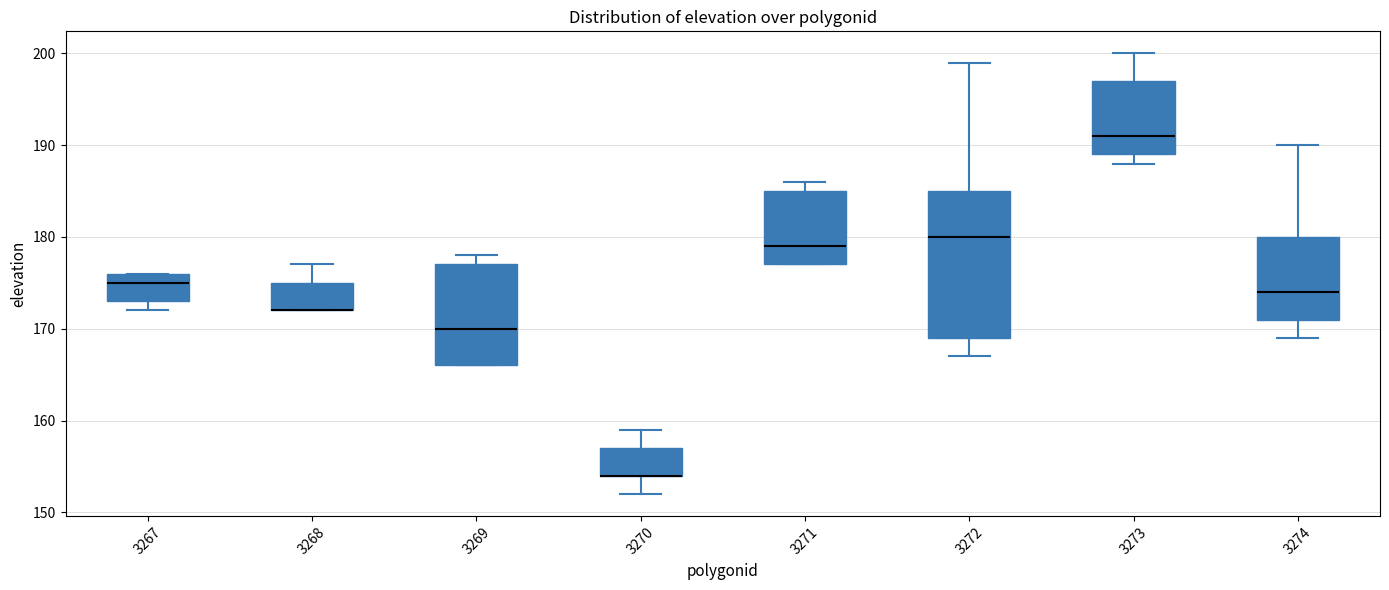

Reading left to right, transcribe this box plot: for each box, give where its median line is, the range the box spans, and where its two whiskers end, as read against the y-axis. The values are not printed on the chart, so give them approximately, as read against the axis.

3267: median 175, box 173 to 176, whiskers 172 to 176
3268: median 172 (drawn on the box's lower edge), box 172 to 175, whiskers 172 to 177
3269: median 170, box 166 to 177, whiskers 166 to 178
3270: median 154 (drawn on the box's lower edge), box 154 to 157, whiskers 152 to 159
3271: median 179, box 177 to 185, whiskers 177 to 186
3272: median 180, box 169 to 185, whiskers 167 to 199
3273: median 191, box 189 to 197, whiskers 188 to 200
3274: median 174, box 171 to 180, whiskers 169 to 190